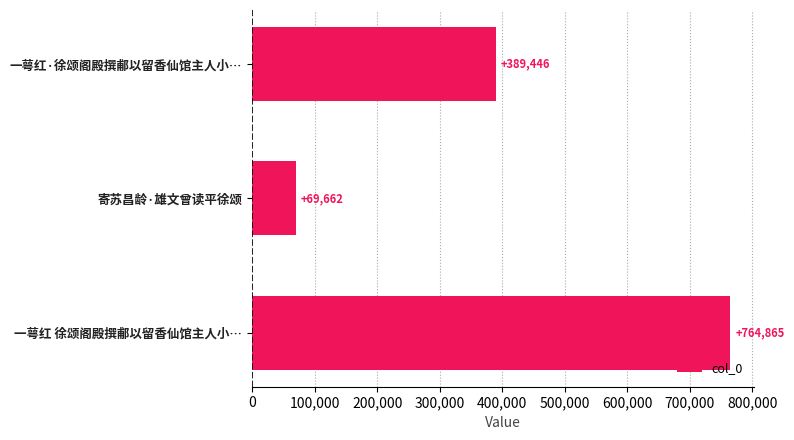

List the labels in order of value, largest first.

一萼红 徐颂阁殿撰郙以留香仙馆主人小…, 一萼红·徐颂阁殿撰郙以留香仙馆主人小…, 寄苏昌龄·雄文曾读平徐颂